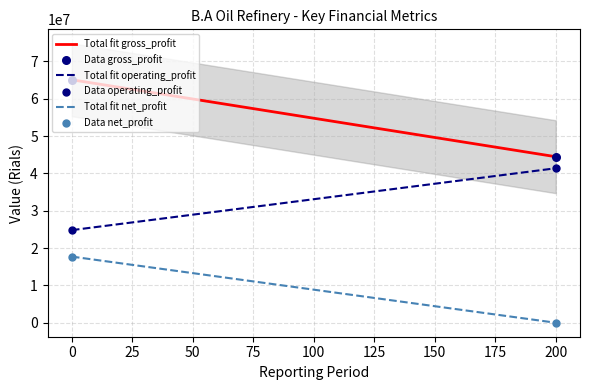

Which series has the widest spread of Y values?

gross_profit